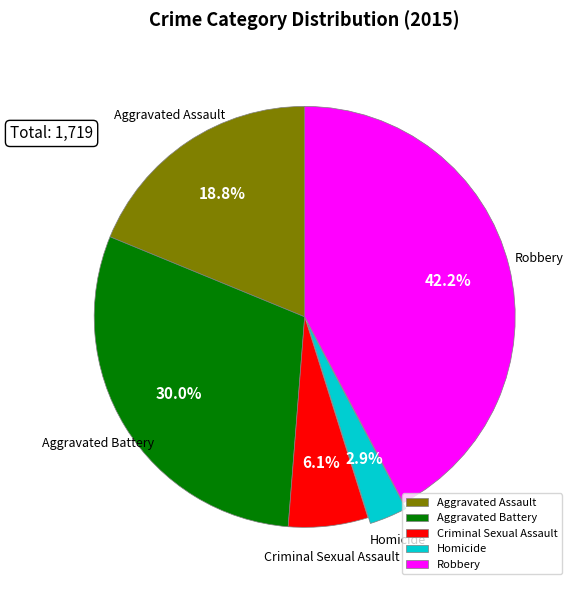

Combined, what portion of the pie is Aggravated Battery and Homicide?

32.9%